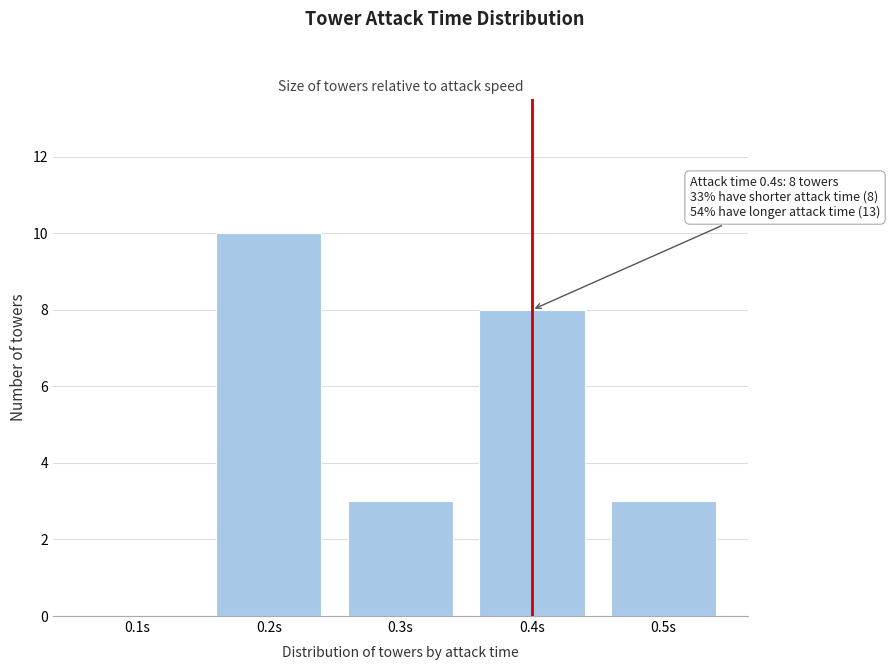

Reading left to right, extract all data points from this chart.

0.1s=0	0.2s=10	0.3s=3	0.4s=8	0.5s=3